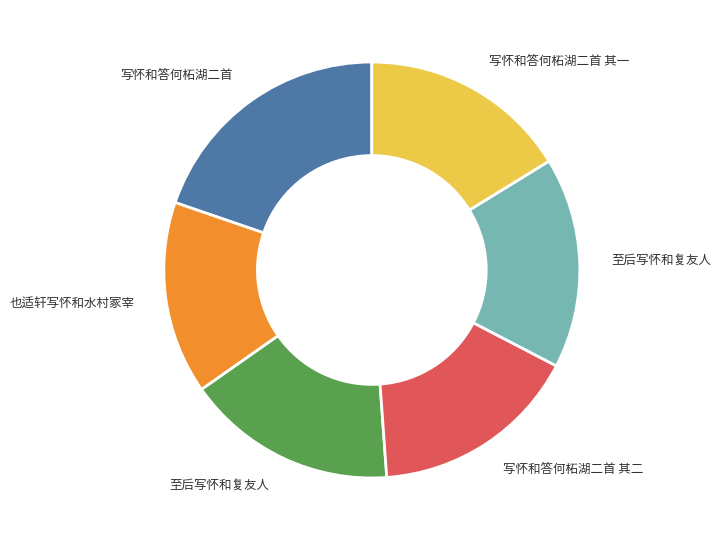

Is there any slice that represents more than half of the pie?

No